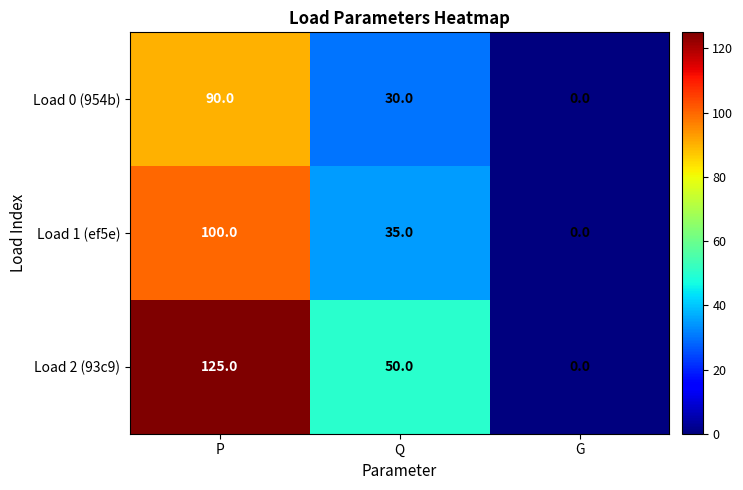

Which category has the highest value across all series?

P